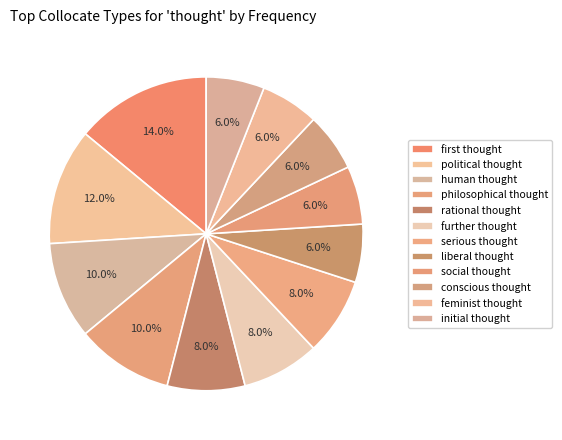

What portion of the pie excludes social thought?

94.0%